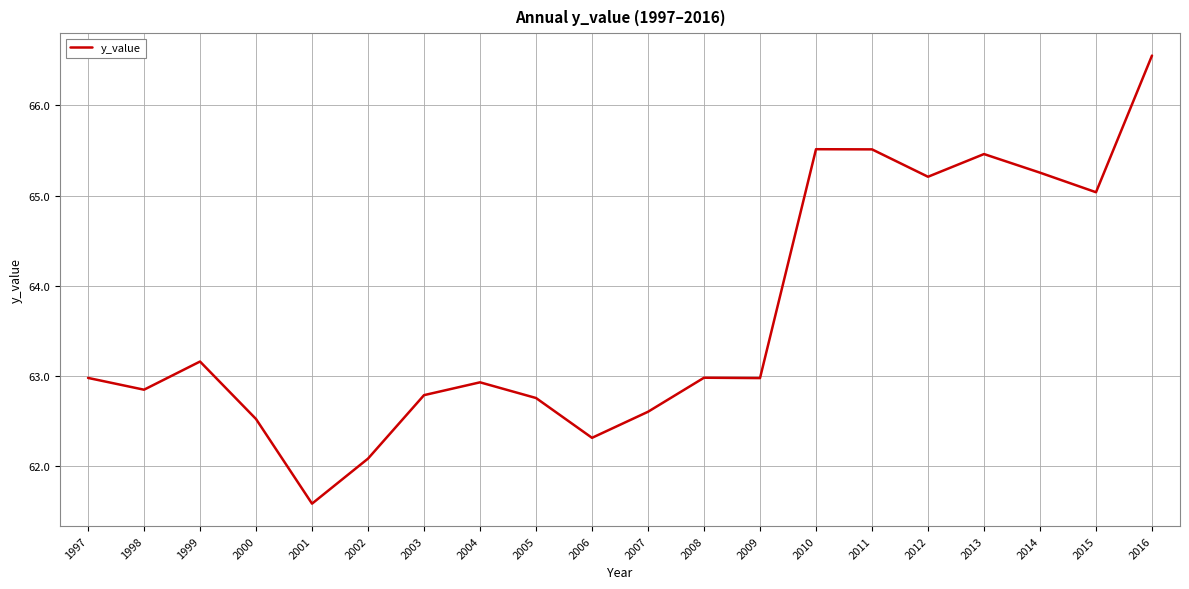

Count the number of data series in this chart.

1